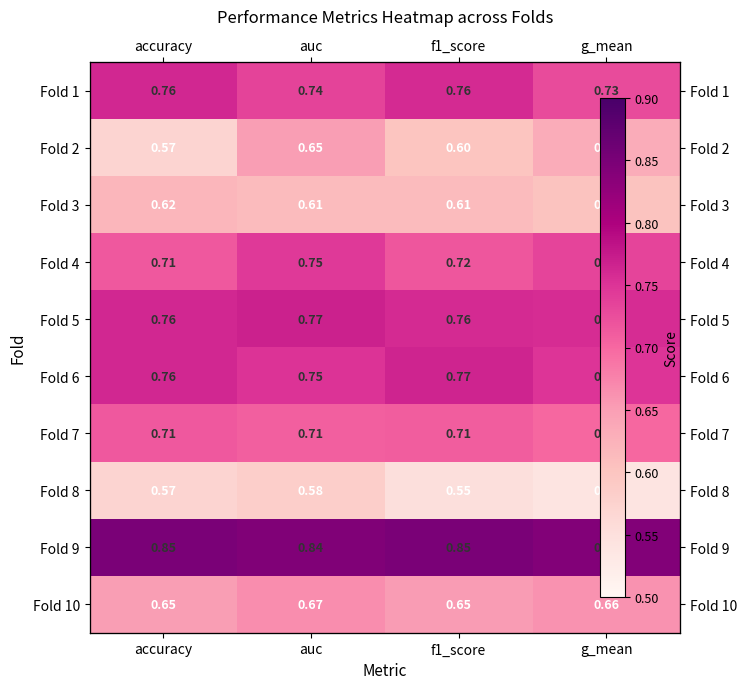

At which label does Fold 7 reach its minimum?

g_mean